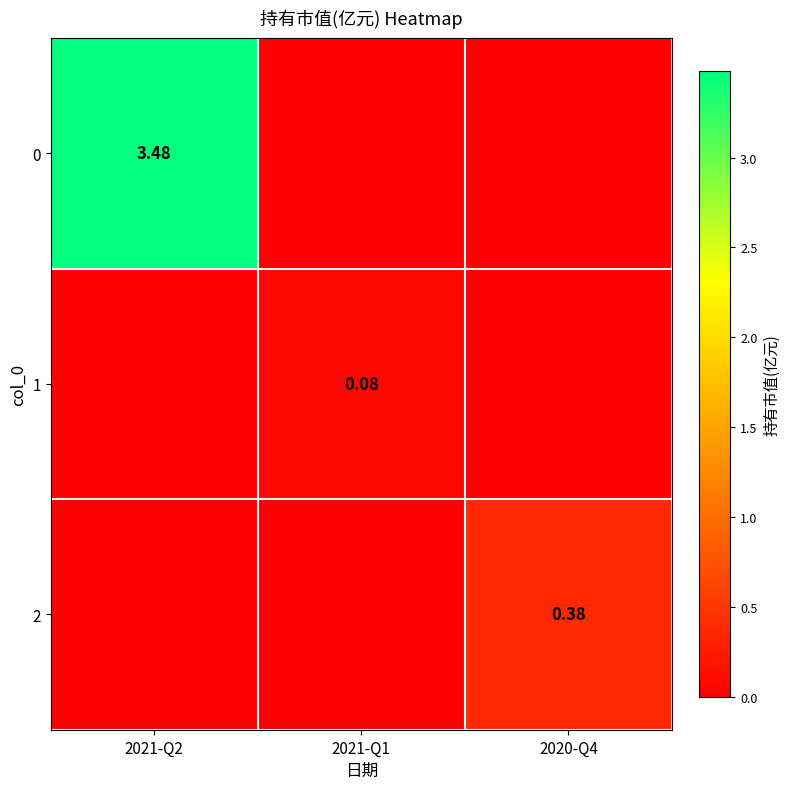

What is the difference between the 1 values at 2020-Q4 and 2021-Q1?

0.1